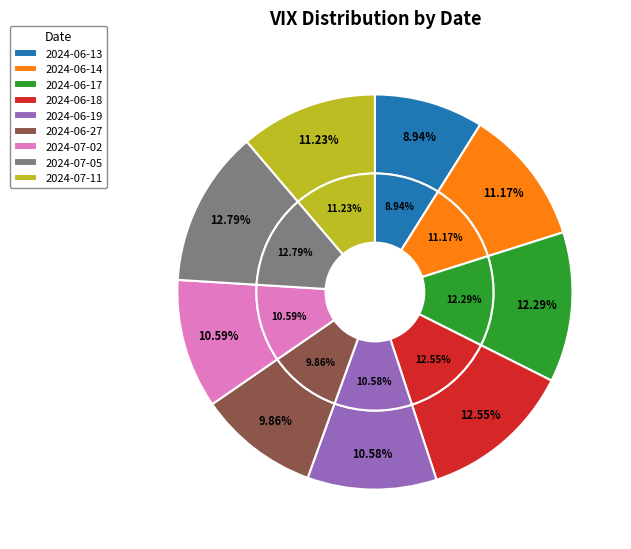

Is it true that 2024-06-14 is 1% of the pie?

False